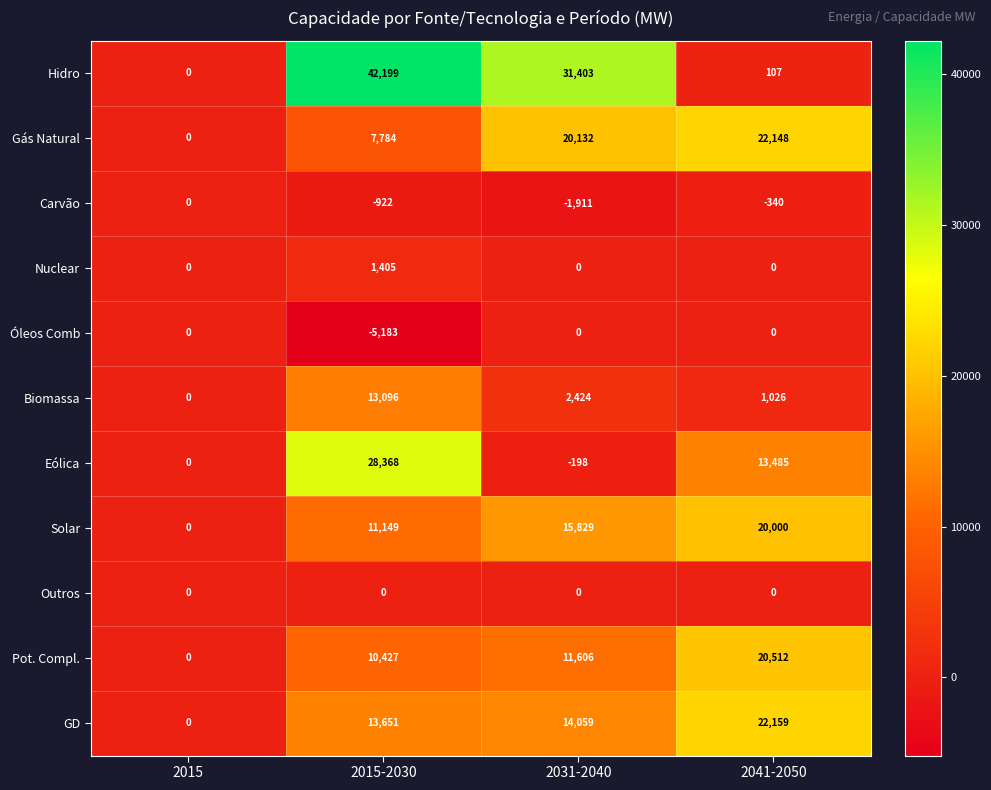

Between 2015 and 2041-2050, which series saw the biggest shift?

GD